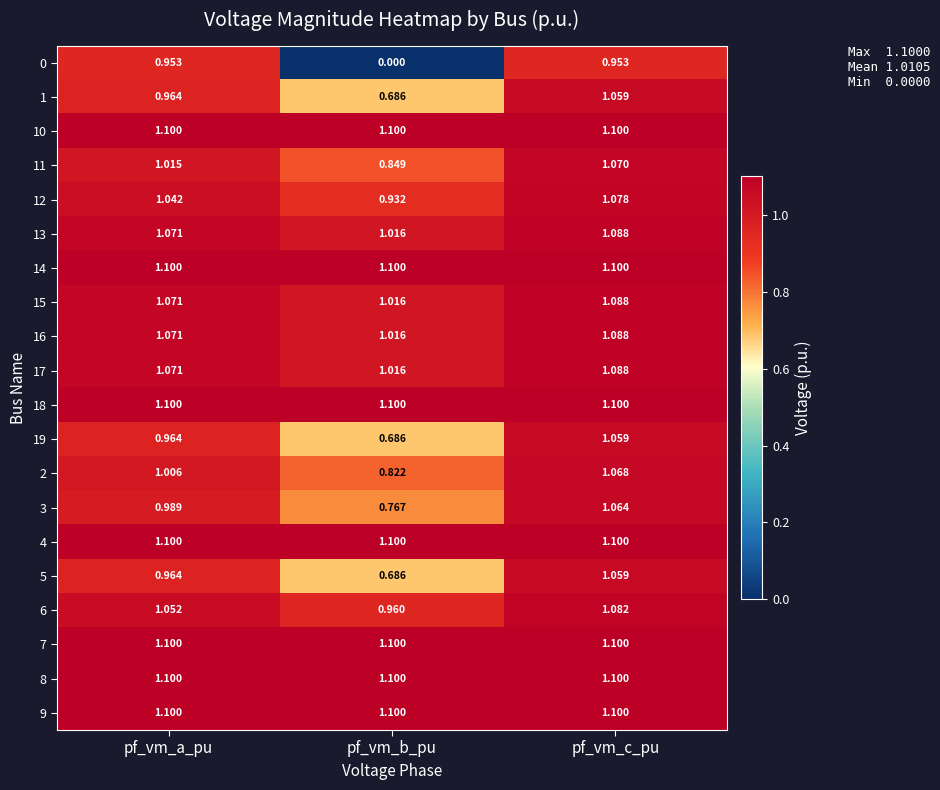

At which category is the sum across all series the highest?

pf_vm_c_pu